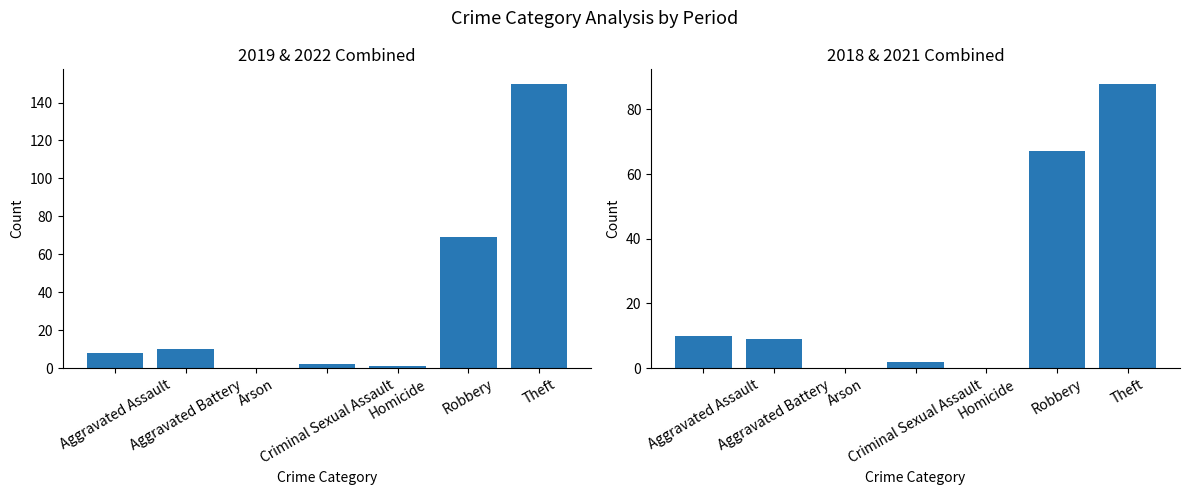

What is the difference between the maximum and minimum values in the 2022 series?

79